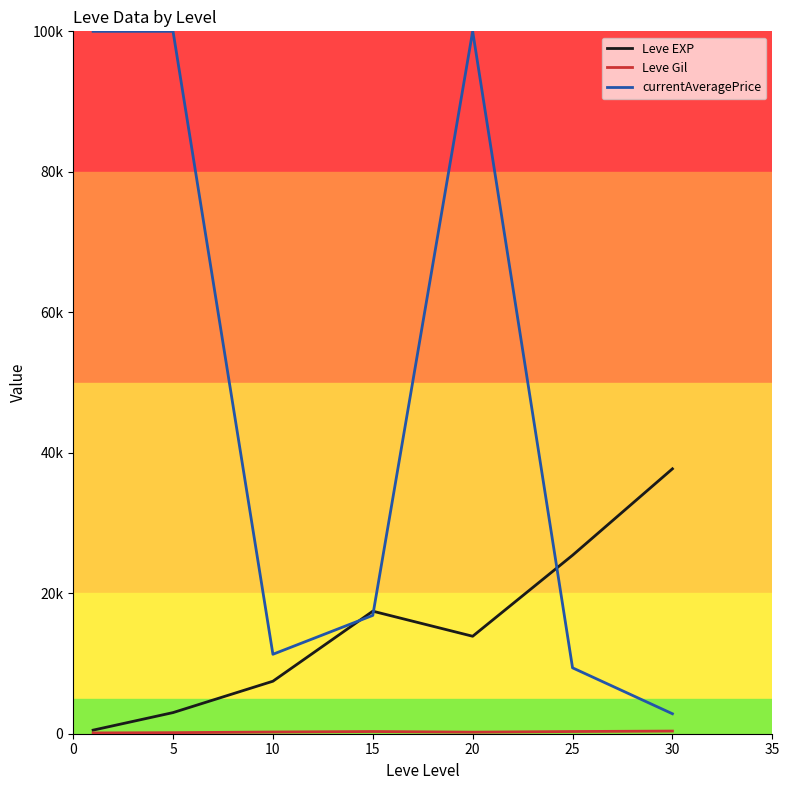

True or false: Leve Gil has more than 1 interior local peaks.

False